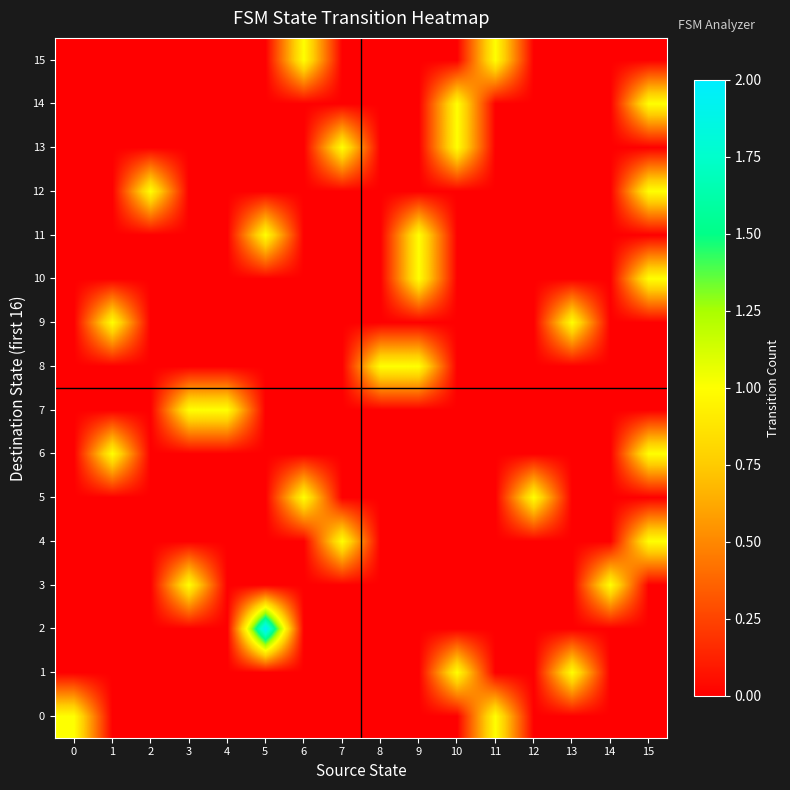

What is the total value across all series at 15?

5